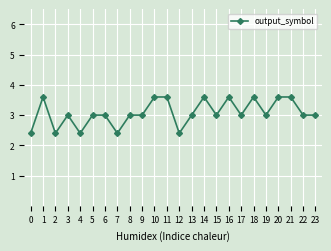

At which category does the data reach its first local peak?

1